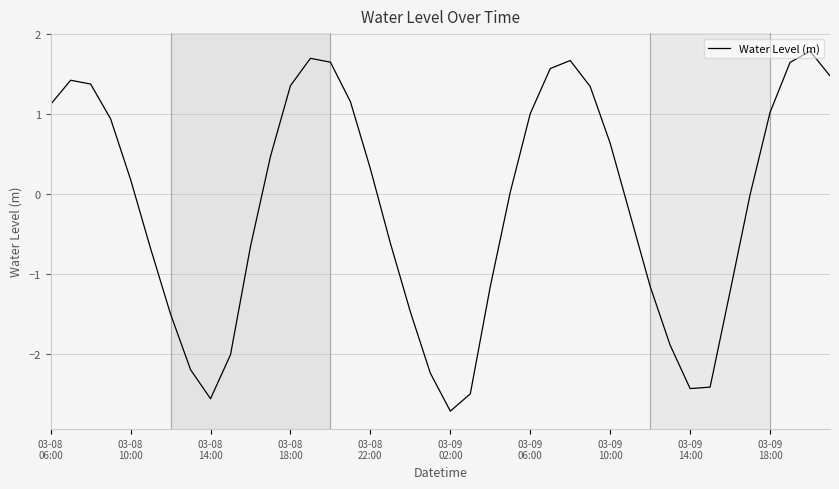

What is the greatest value displayed?

1.8